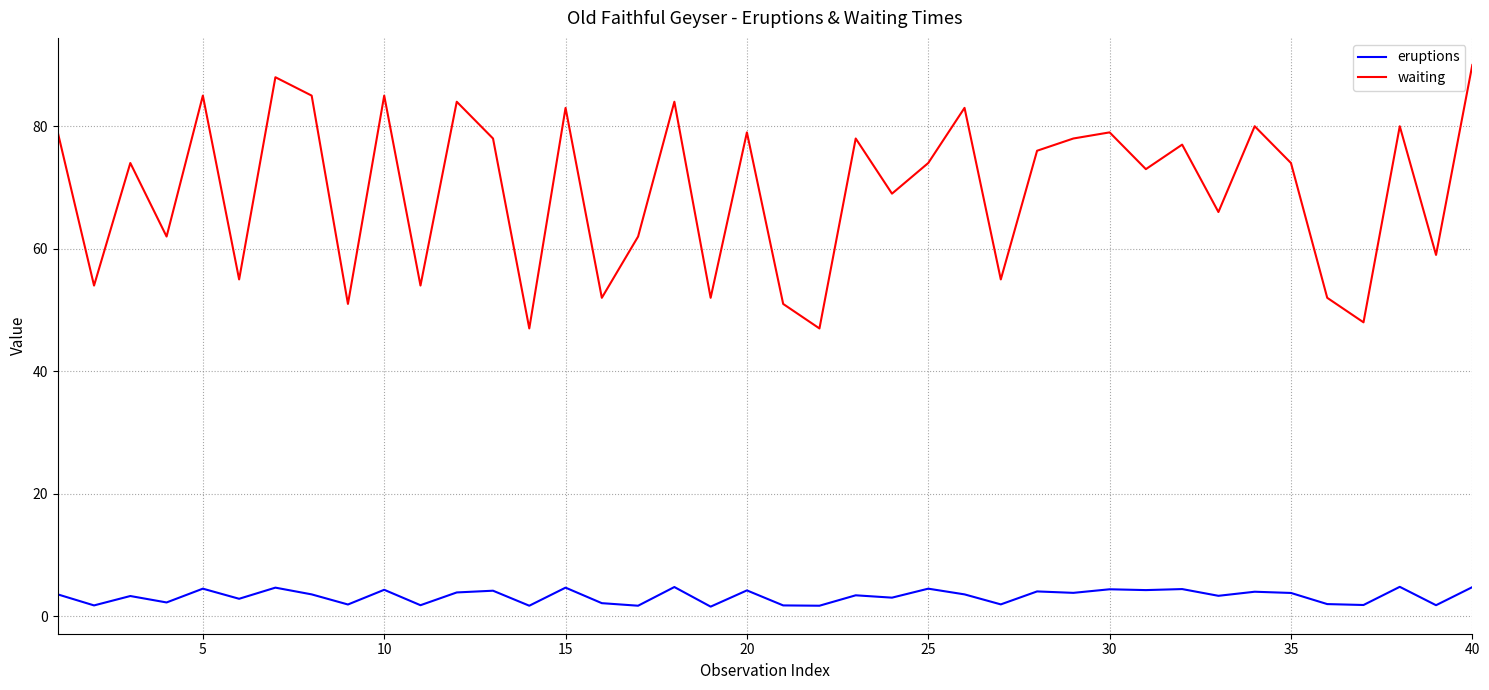

Which series has the largest total across all categories?

waiting